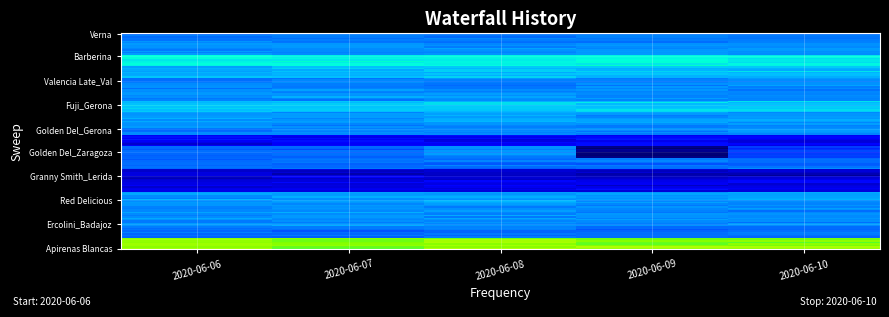

Reading right to left, what are all the values shown in this chart?

Verna: 93.7	93.7	93.7	93.7	93.7
Verna_Malaga: 100.0	100.0	100.0	100.0	100.0
Barberina: 126.8	128.0	128.0	128.0	128.0
Valencia Late_Cast: 112.1	110.6	114.2	112.1	107.8
Valencia Late_Val: 99.3	96.9	94.4	94.4	94.2
Valencia Midknight: 99.0	99.7	98.9	99.7	98.7
Fuji_Gerona: 114.5	114.5	114.5	114.5	114.5
Fuji_Lerida: 101.8	103.3	104.1	102.3	102.7
Golden Del_Gerona: 97.7	97.7	97.7	97.7	97.7
Golden Del_Lerida: 60.5	63.2	62.1	60.9	60.5
Golden Del_Zaragoza: 76.5	40.2	97.6	89.1	90.9
Granny Smith_Gerona: 90.5	90.5	90.5	90.5	90.5
Granny Smith_Lerida: 52.5	52.5	52.5	52.5	52.5
Red Chief: 58.5	58.8	58.5	58.5	58.5
Red Delicious: 103.7	103.7	103.7	103.7	103.7
Conferencia: 99.0	99.8	99.0	99.5	99.8
Ercolini_Badajoz: 100.0	100.0	100.0	100.0	100.0
Ercolini_Zaragoza: 92.1	92.1	92.1	92.1	92.1
Apirenas Blancas: 165.0	165.0	168.0	160.0	165.0